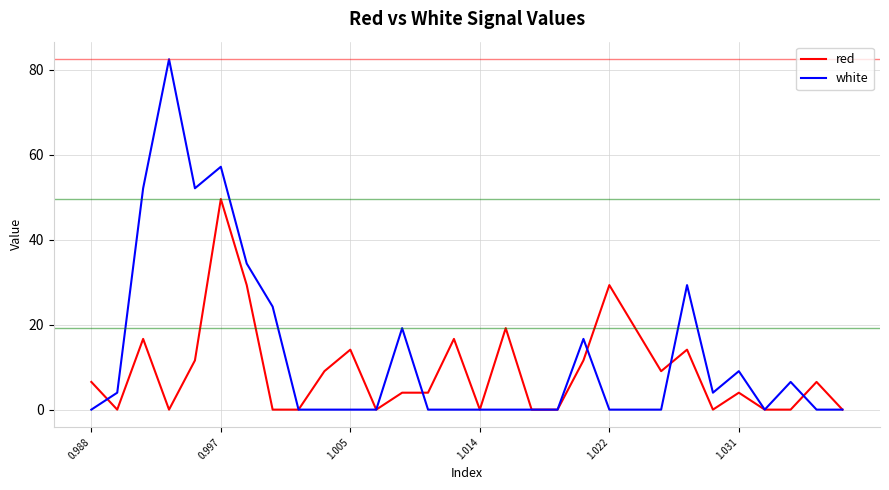

At how many categories does at least one series exceed 25?

7